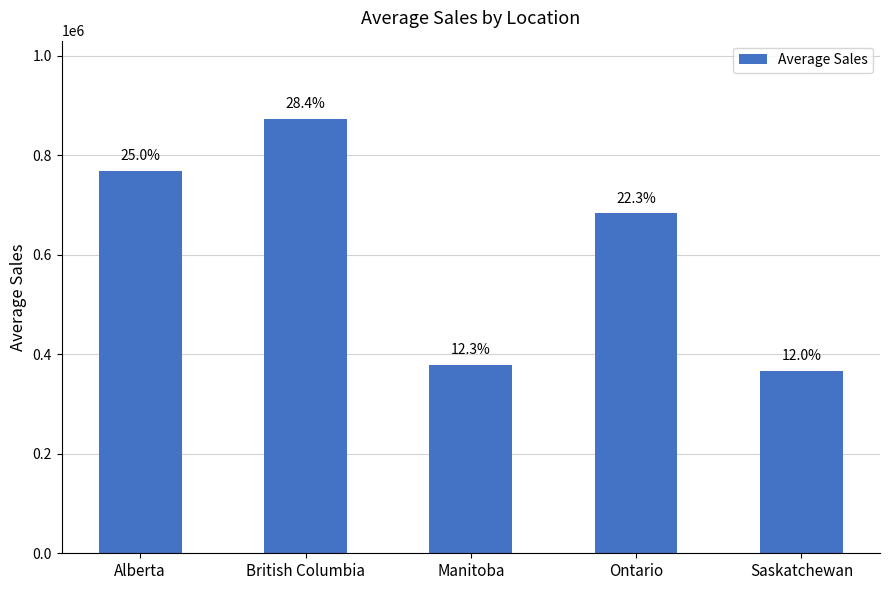

How many bars are there in total?

5